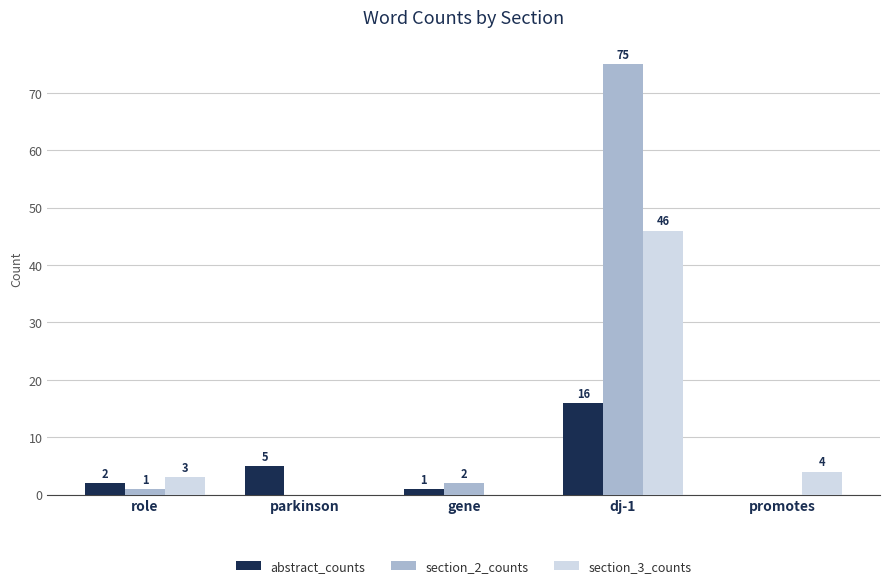

What is the total value across all series at promotes?

4